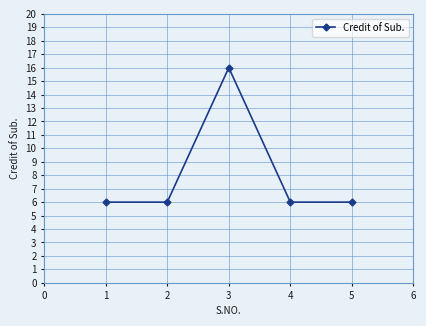

What is the change in value from 3 to 4?

-10